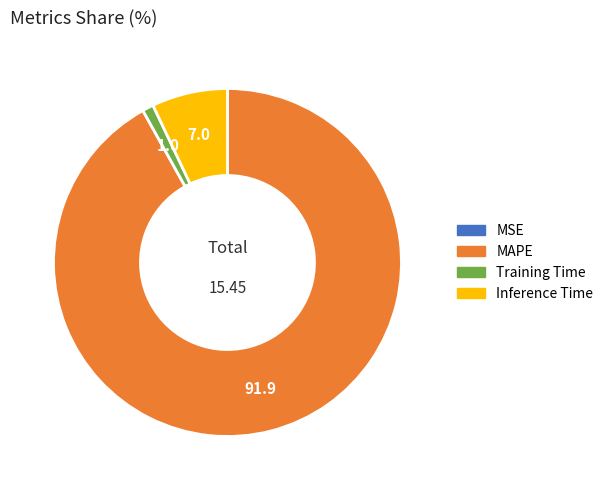

Which category has the biggest portion of the pie?

MAPE